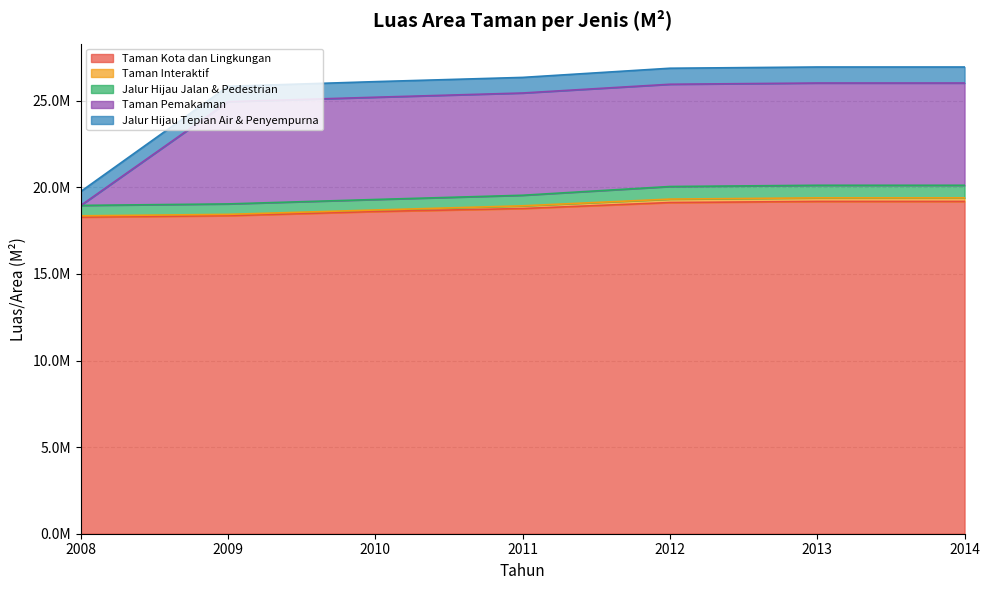

Does the chart display data point markers on the line(s)?

No